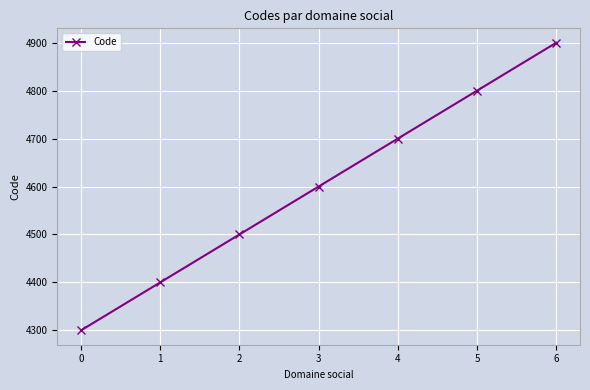

Read the value at 3, to the nearest 10.

4600